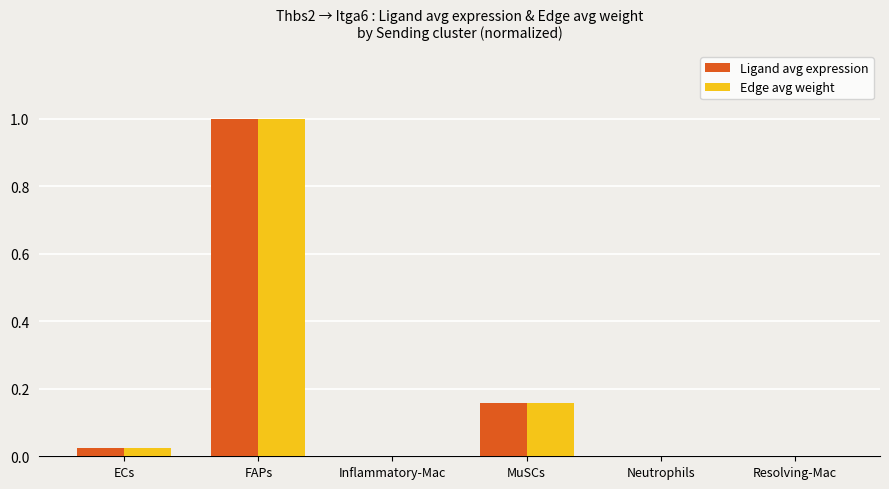

Is the value of Ligand avg expression at ECs greater than the value of Edge avg weight at FAPs?

No